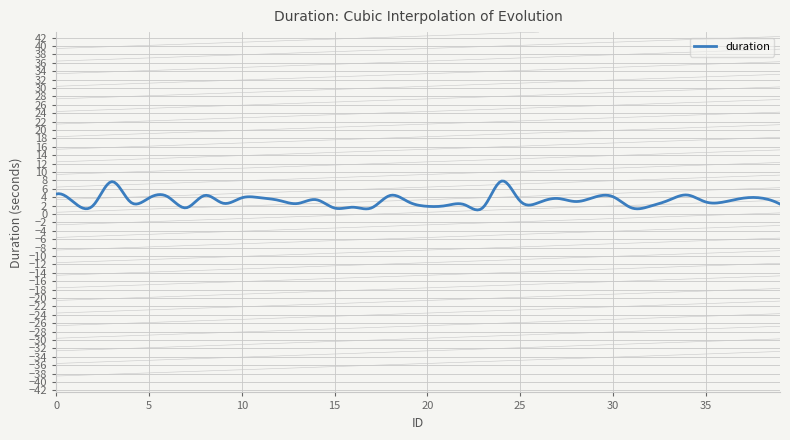

What is the greatest value displayed?

7.8